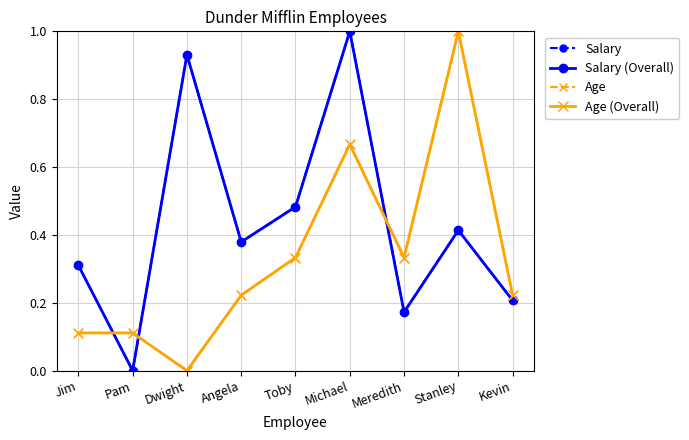

True or false: Age (Overall) has a value of 0.2 at Angela.

True